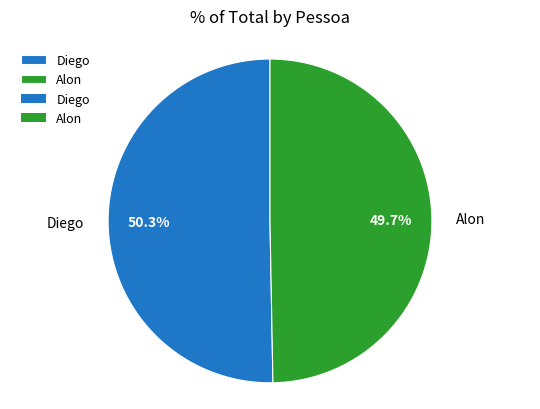

What is the ratio of the value at Alon to the value at Diego?

1.0